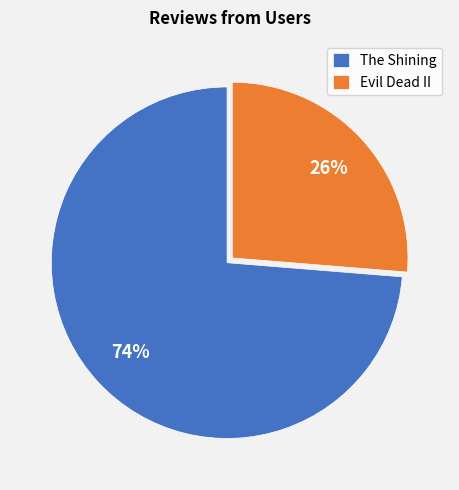

To the nearest percent, what portion does Evil Dead II represent?

26%